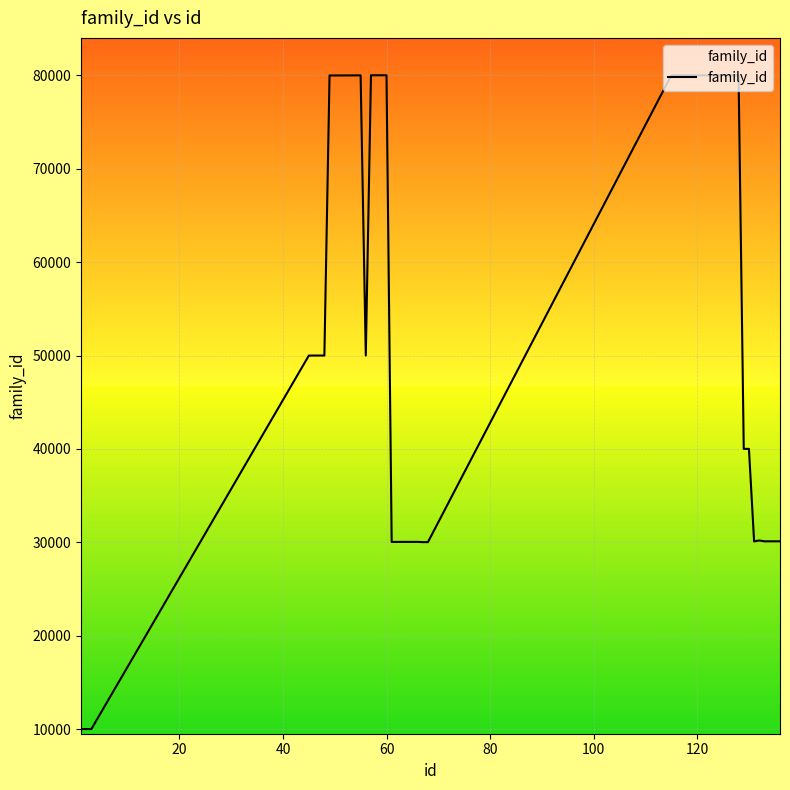

What is the minimum value shown in the chart?

10002